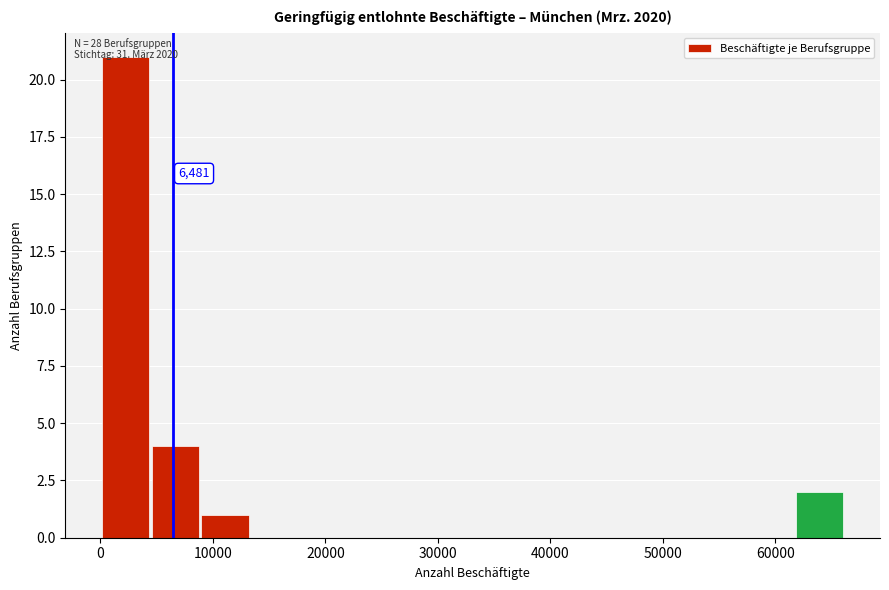

Which range on the x-axis has the tallest bar?

0 to 4000